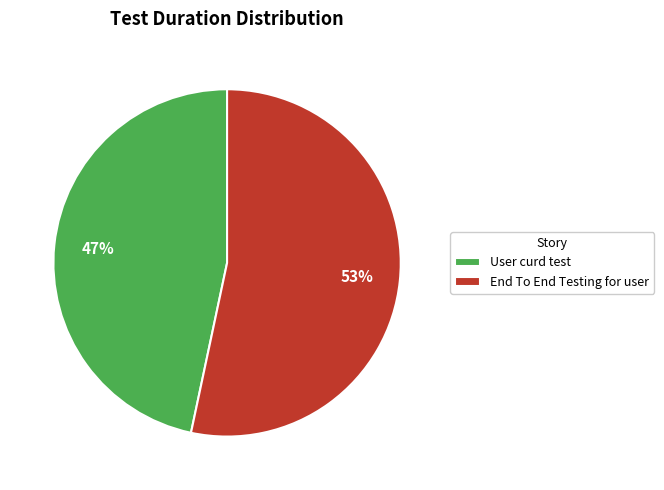

Do User curd test and End To End Testing for user together represent more than half of the pie?

Yes